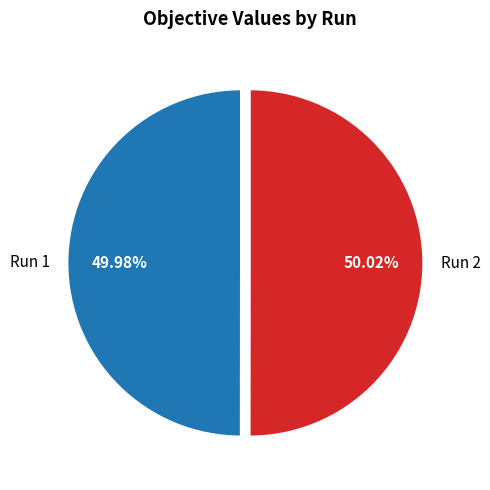

Count the number of slices in the pie.

2